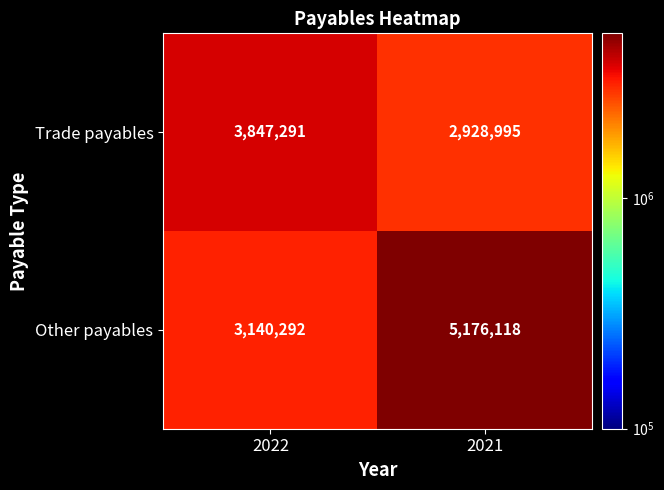

Is it true that Other payables equals 5176118 at 2021?

True